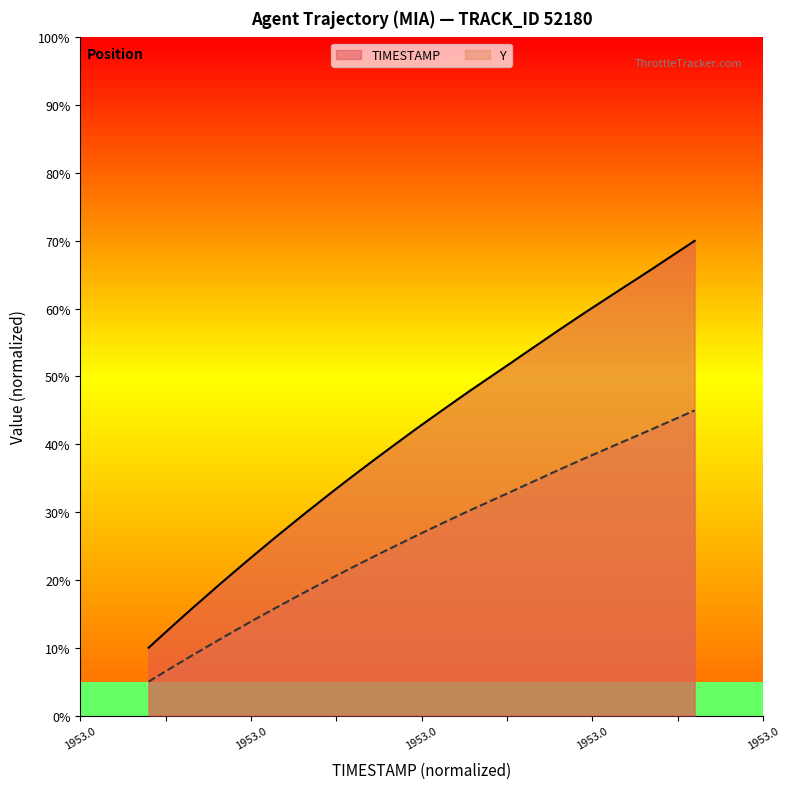

What are all the series names shown in the legend?

TIMESTAMP, Y